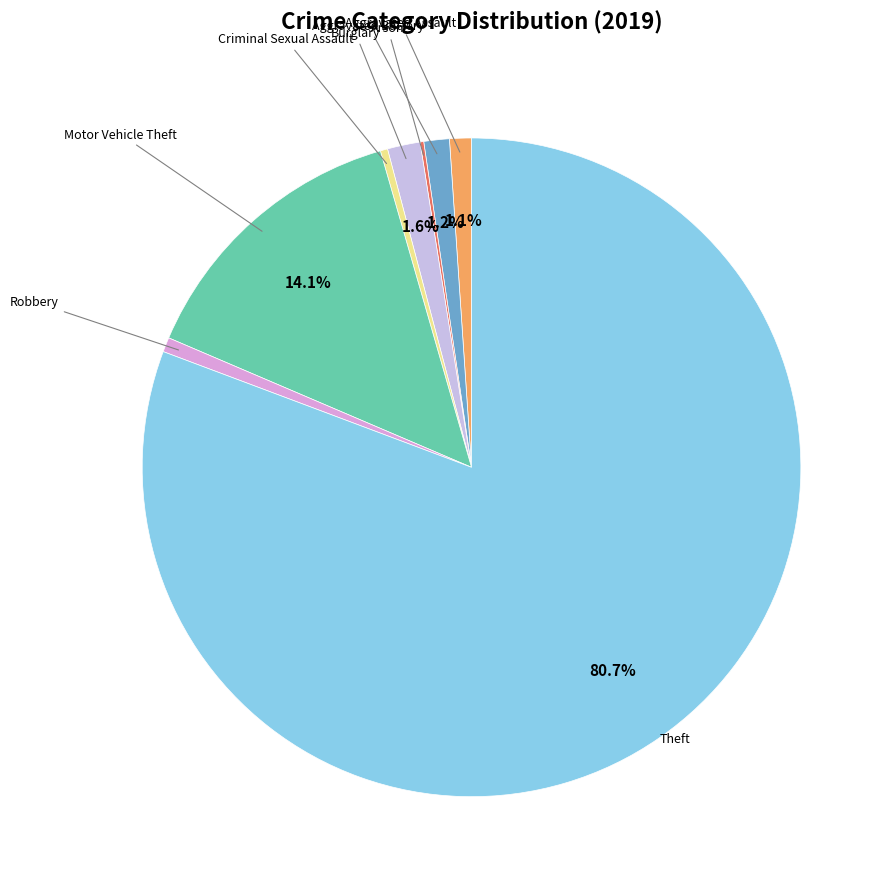

What is the largest slice in the pie chart?

Theft